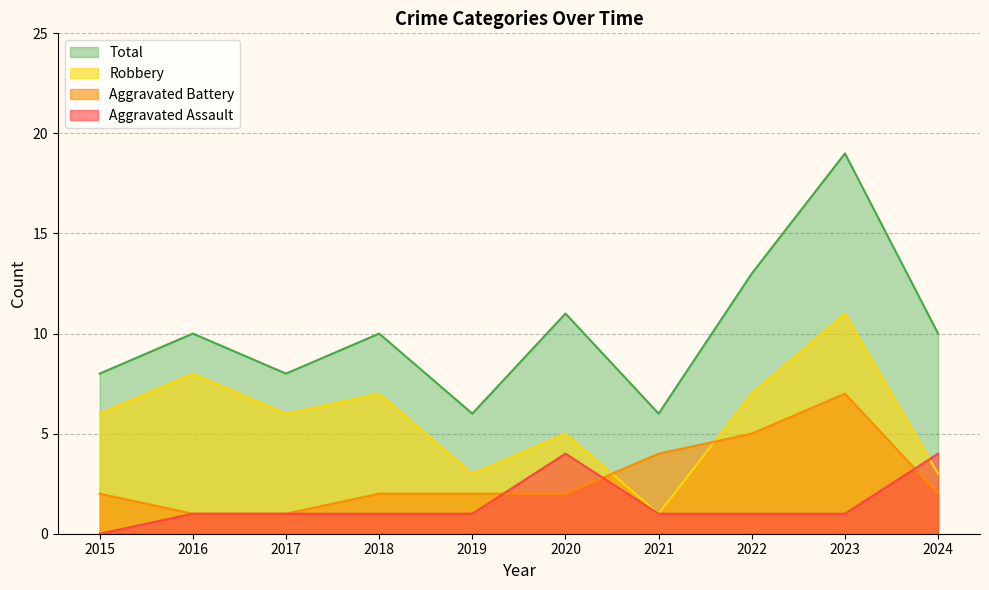

At which category does Robbery reach its first local valley?

2017